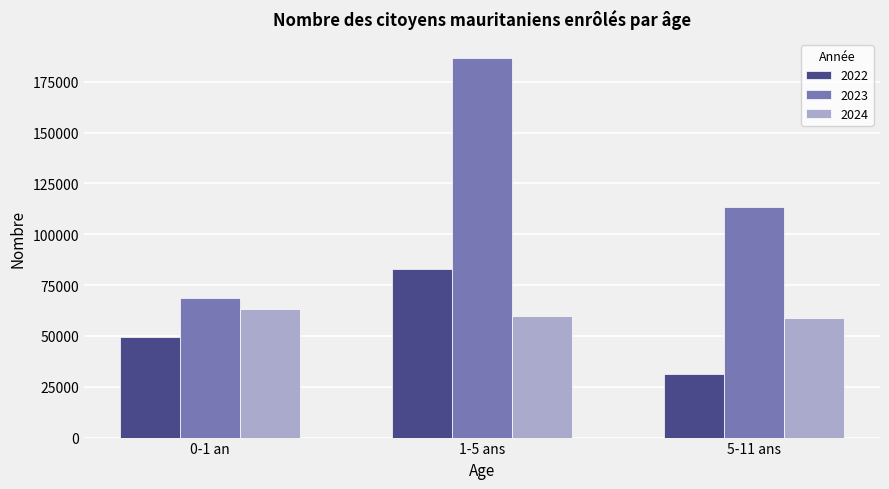

What position from the left is 5-11 ans?

3